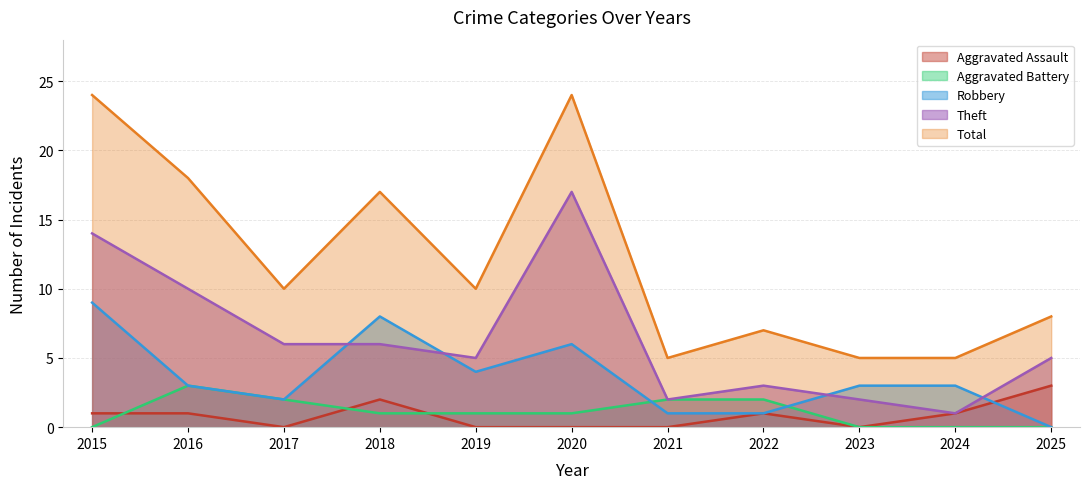

What is the greatest value displayed?

24